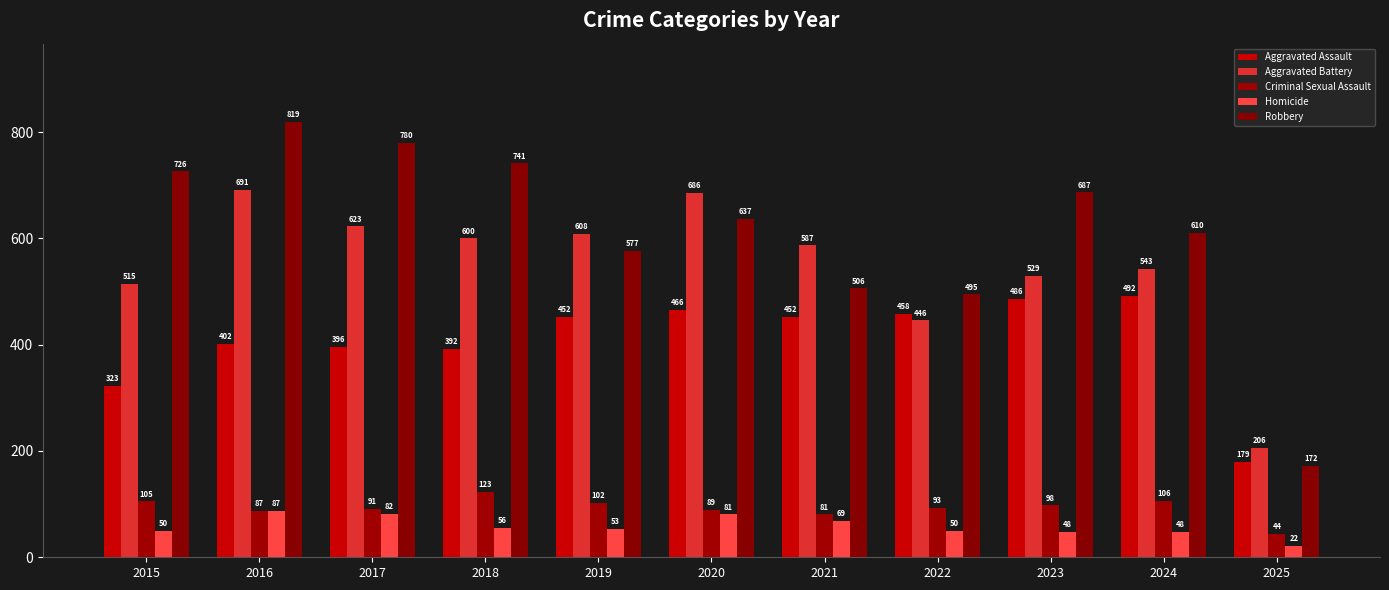

The value of Aggravated Assault at 2016 is 605. True or false?

False